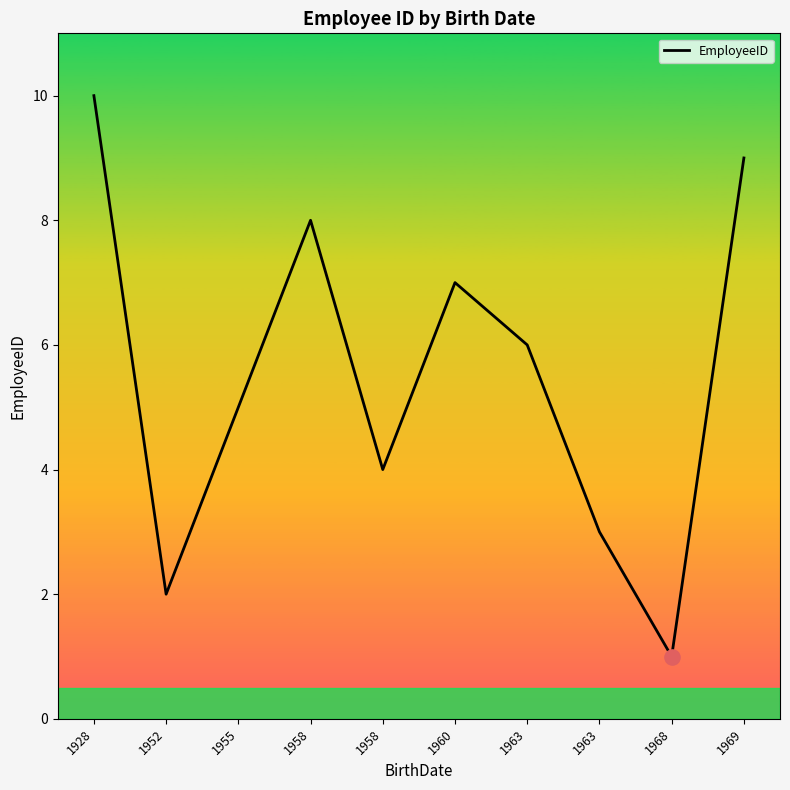

How many lines are shown in the chart?

1